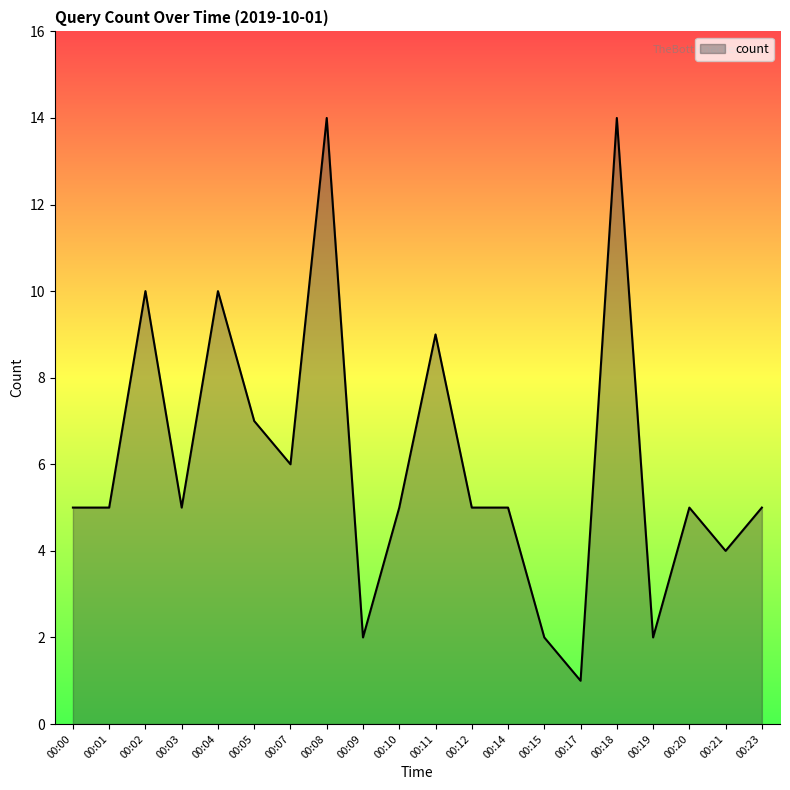

Reading left to right, transcribe all the data shown in this chart.

5	5	10	5	10	7	6	14	2	5	9	5	5	2	1	14	2	5	4	5